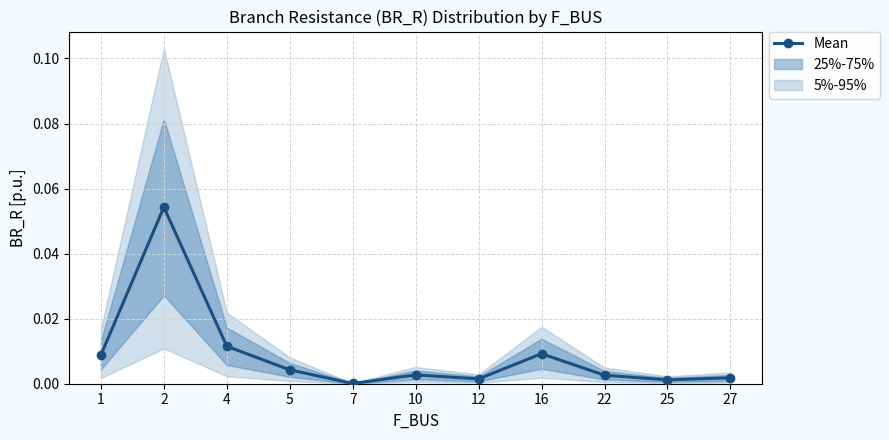

Does the chart have visible grid lines?

Yes